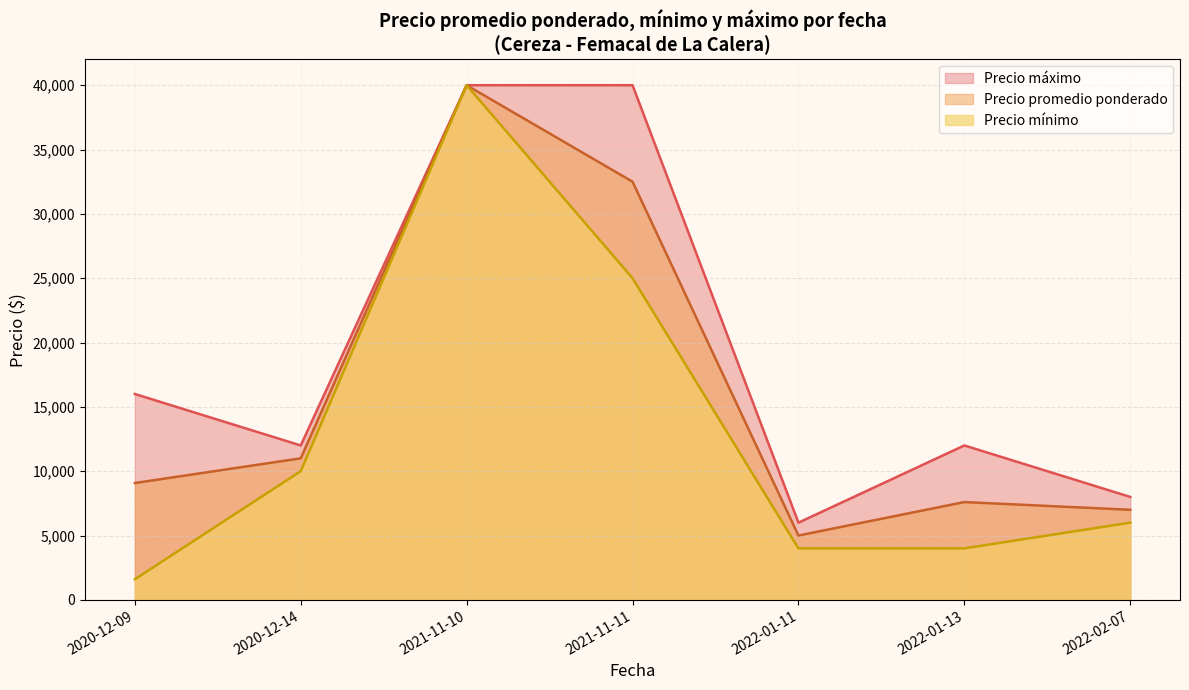

How many lines are shown in the chart?

3